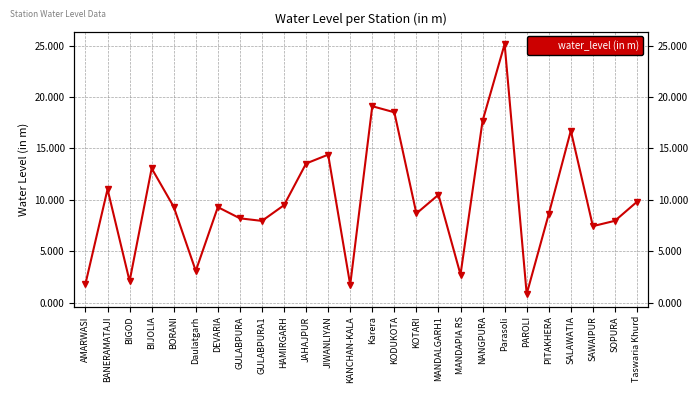

What is the difference between the maximum and minimum values?

24.3